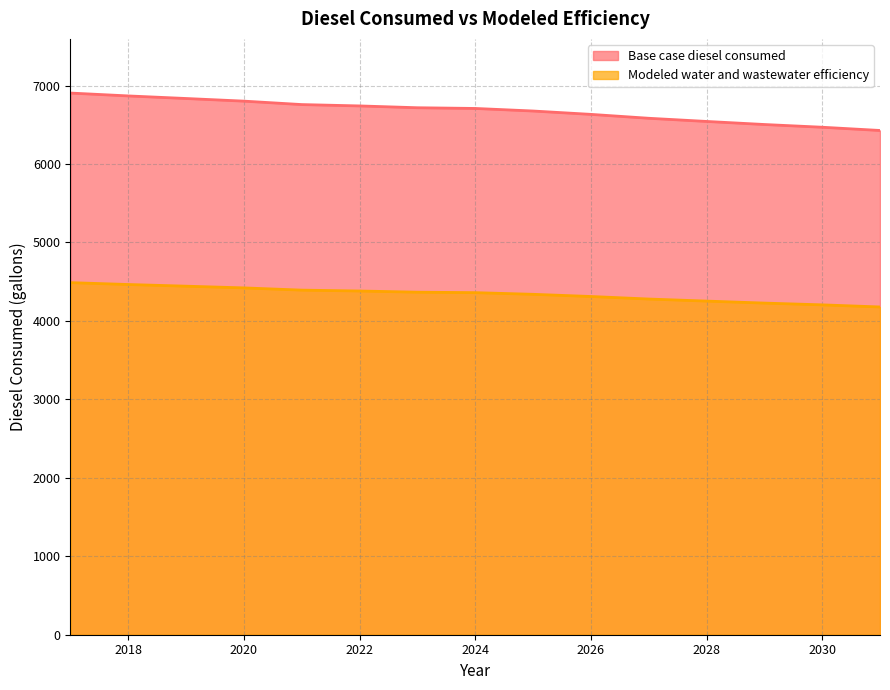

True or false: Modeled water and wastewater efficiency and Base case diesel consumed intersect in this chart.

False